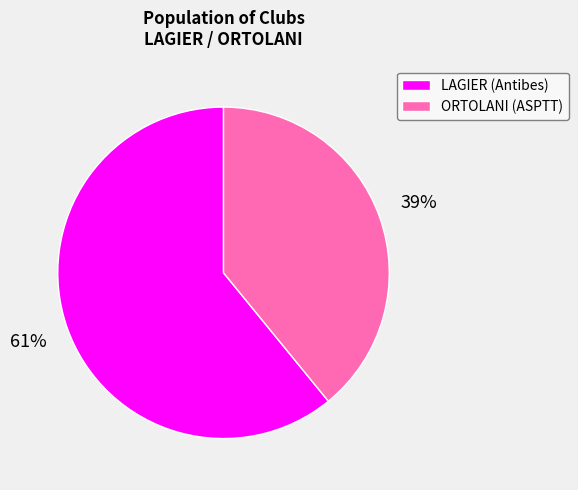

Which slice represents more than half of the pie?

LAGIER (Antibes)